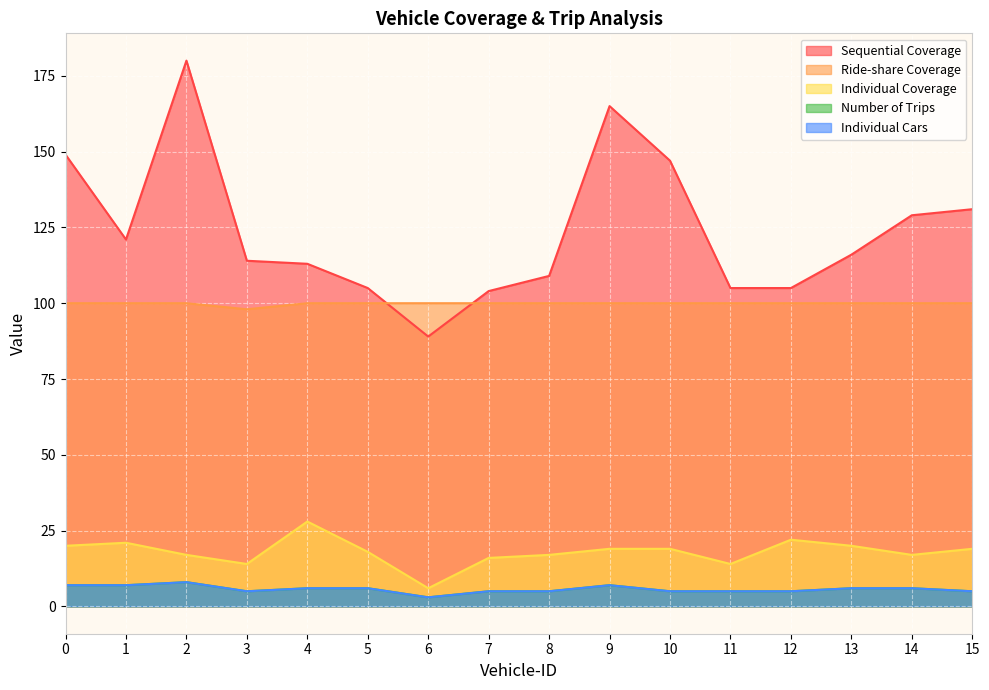

At which category is the sum across all series the highest?

2